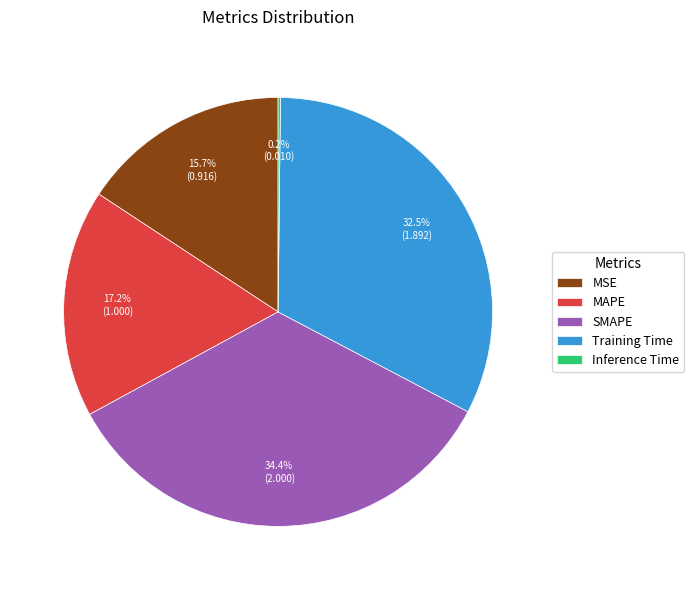

Is there any slice that represents more than half of the pie?

No